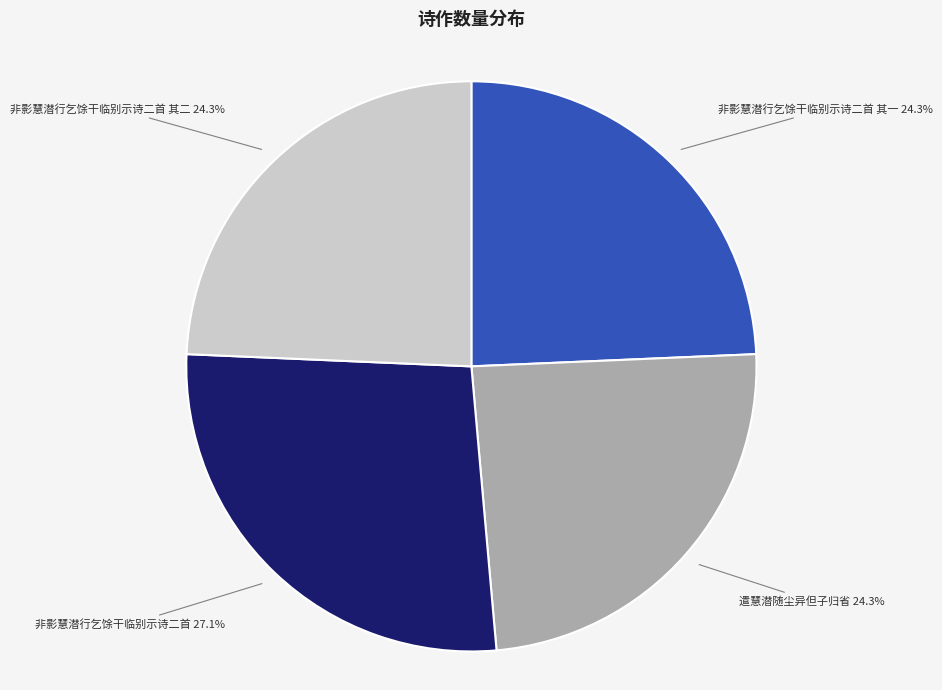

What is the largest slice in the pie chart?

非影慧潜行乞馀干临别示诗二首